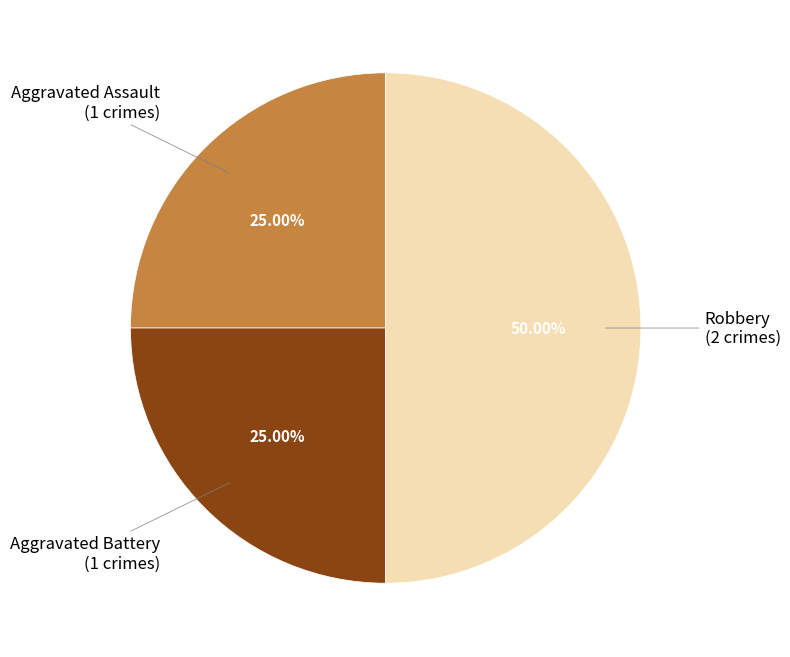

How many slices are in this pie chart?

3